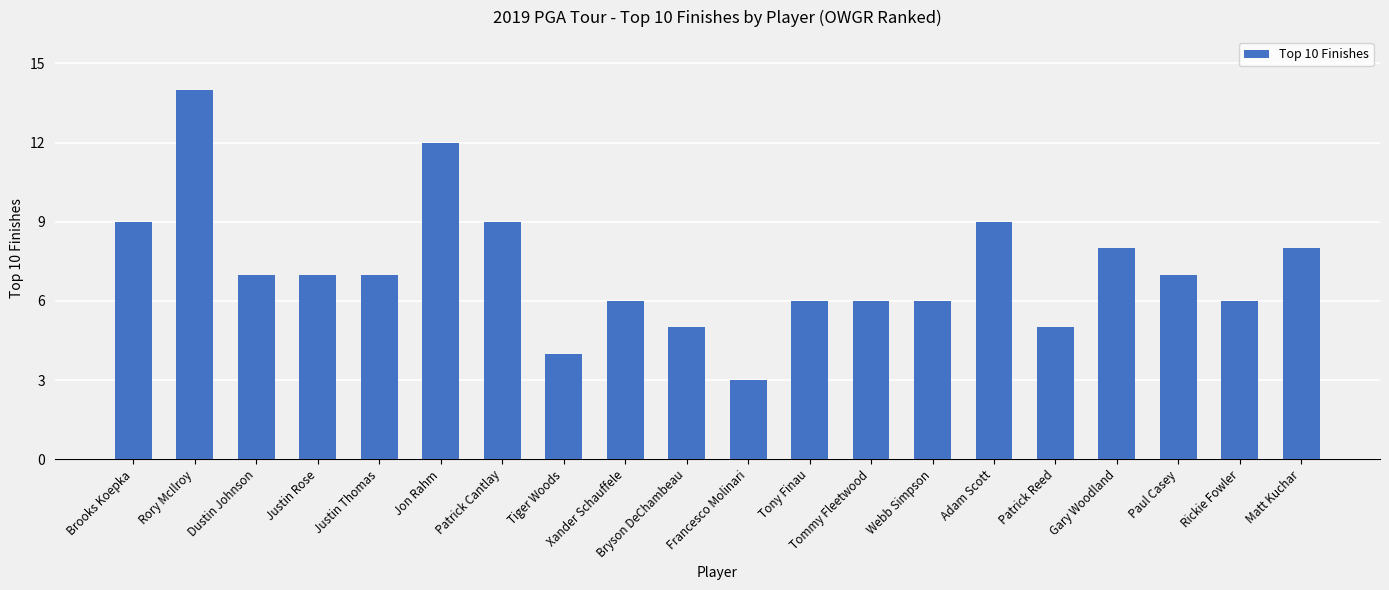

True or false: the data shows 7 at Dustin Johnson.

True